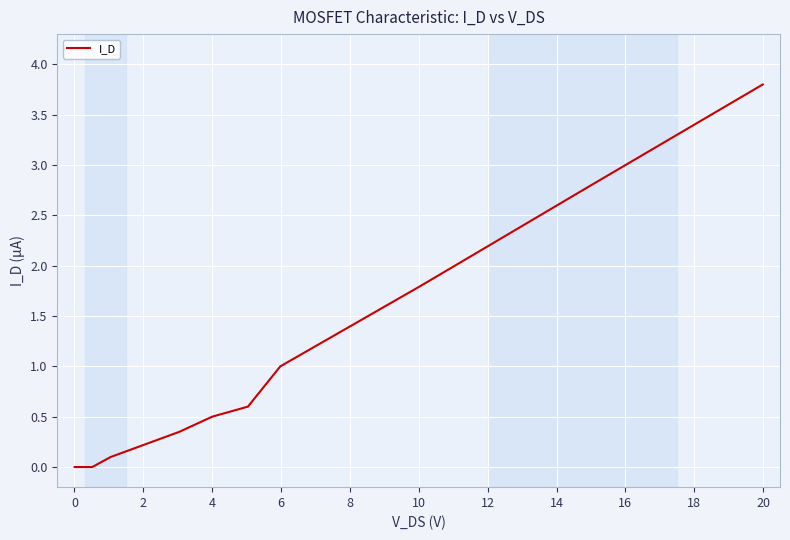

True or false: there are more than 1 points higher than both neighbors.

False